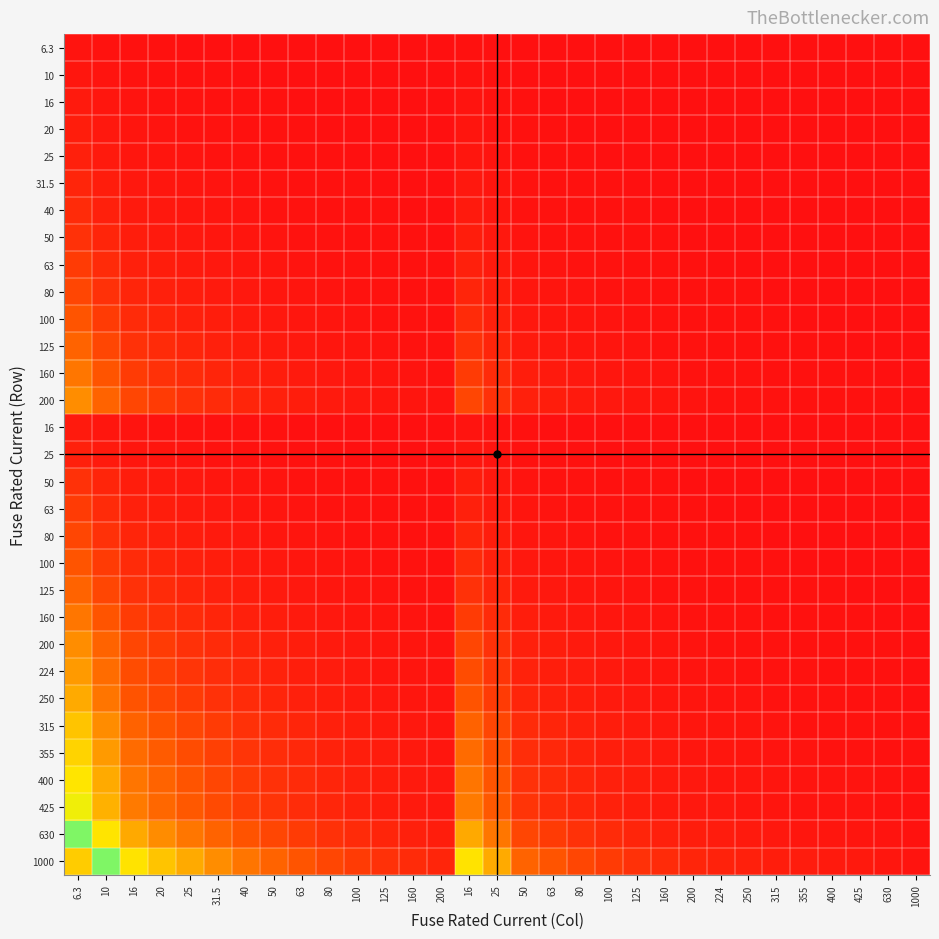

At how many categories does at least one series exceed 117?

1